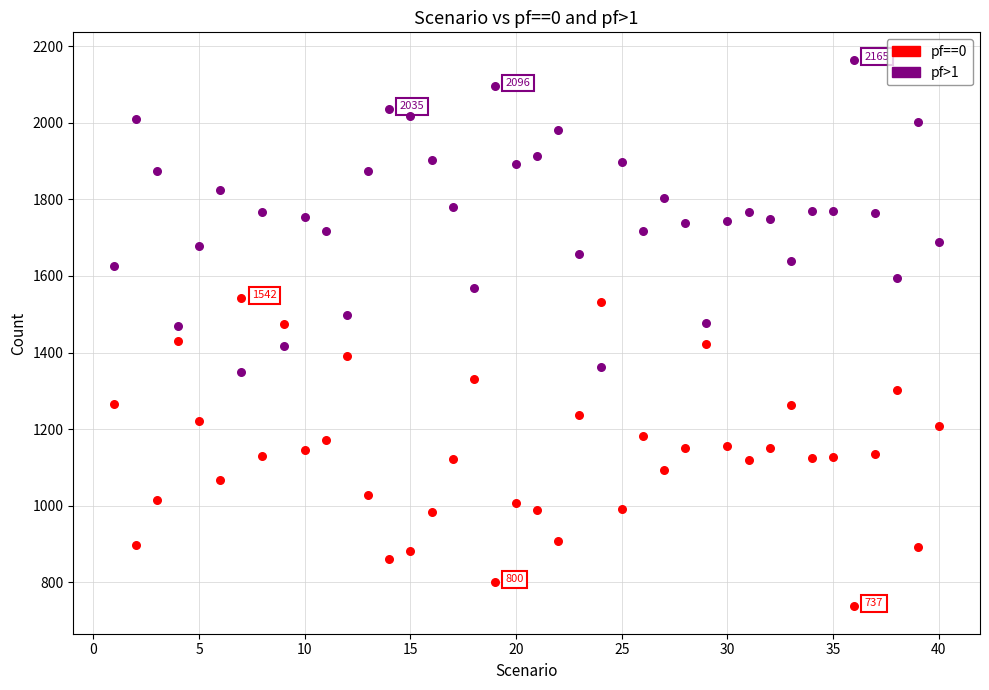

Which series contains the highest Y value?

pf>1